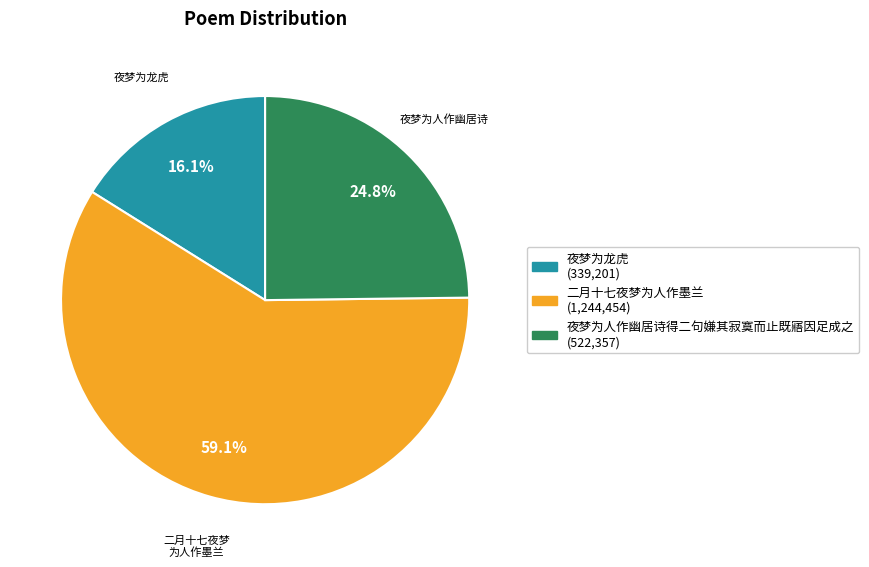

How many segments does this pie chart have?

3